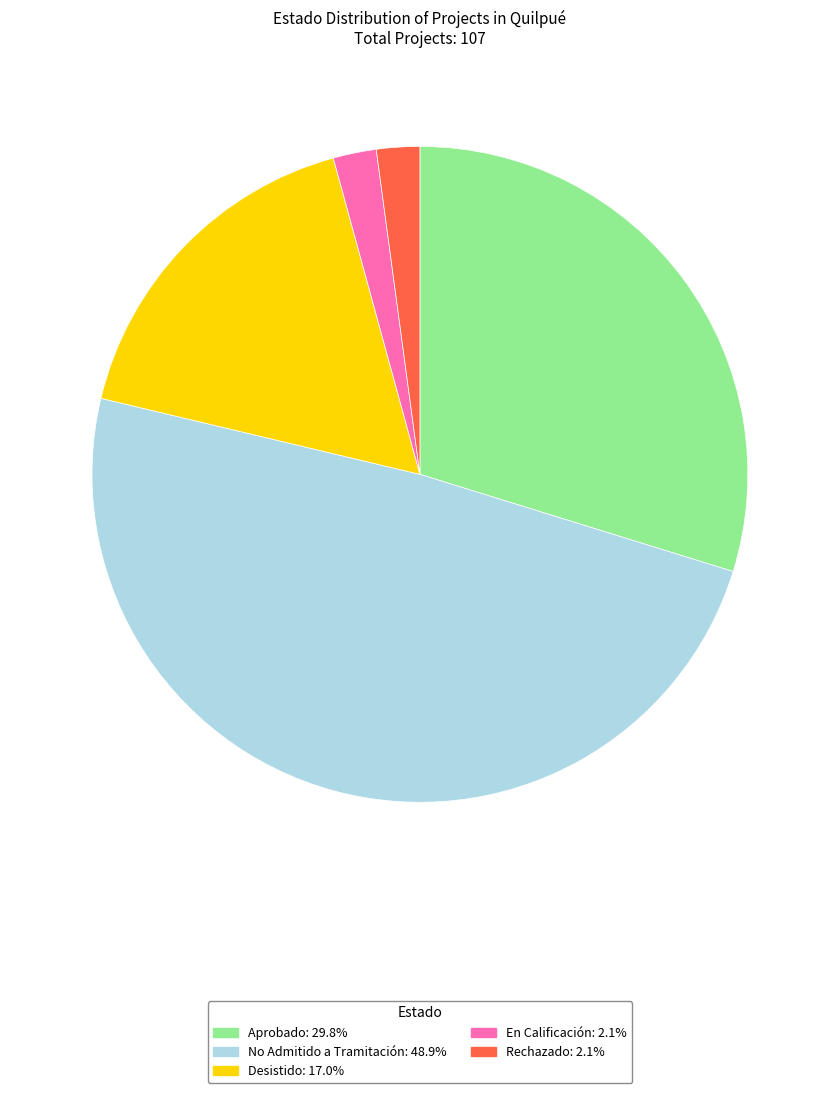

Approximately how many times larger is the value at No Admitido a Tramitación compared to En Calificación?

23.0